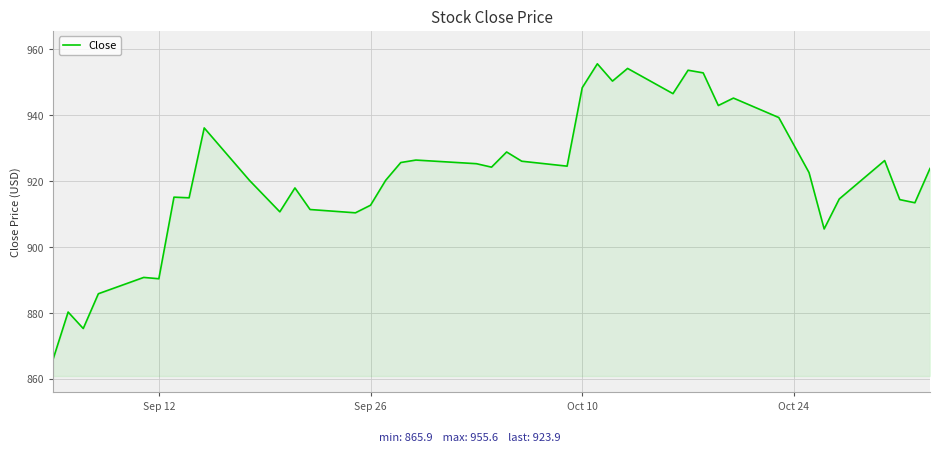

What is the minimum value shown in the chart?

865.9